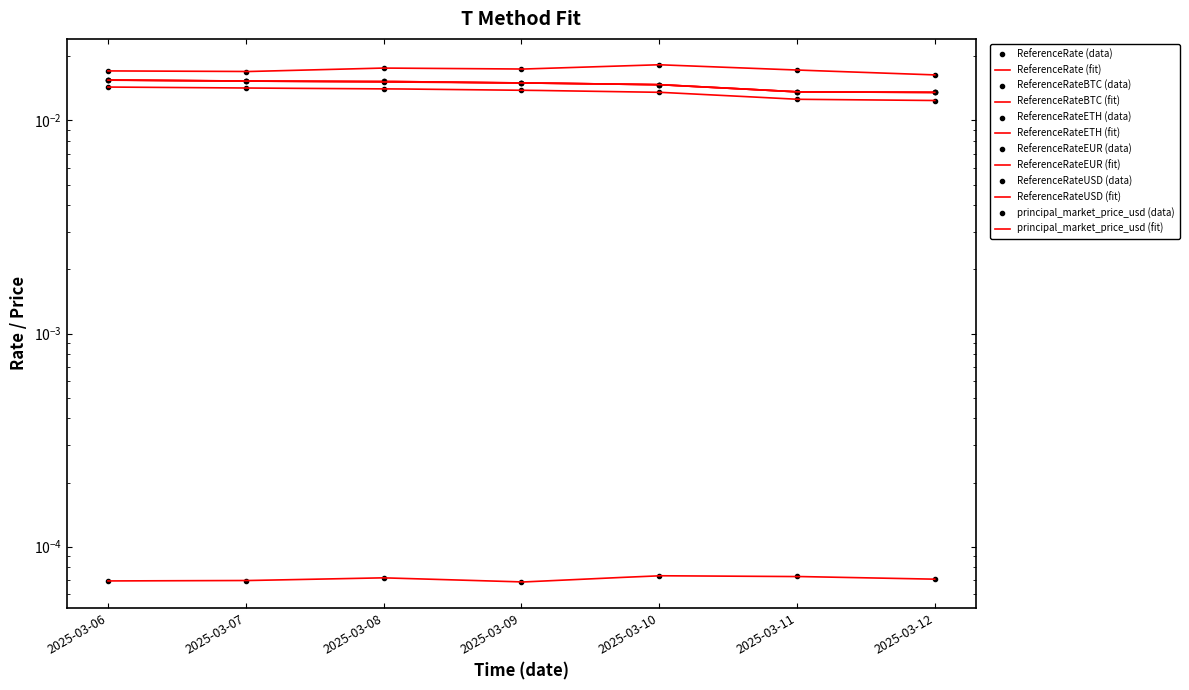

At 2025-03-11, list the series in order from smallest to largest.

ReferenceRateETH, ReferenceRateEUR, principal_market_price_usd, ReferenceRate, ReferenceRateUSD, ReferenceRateBTC